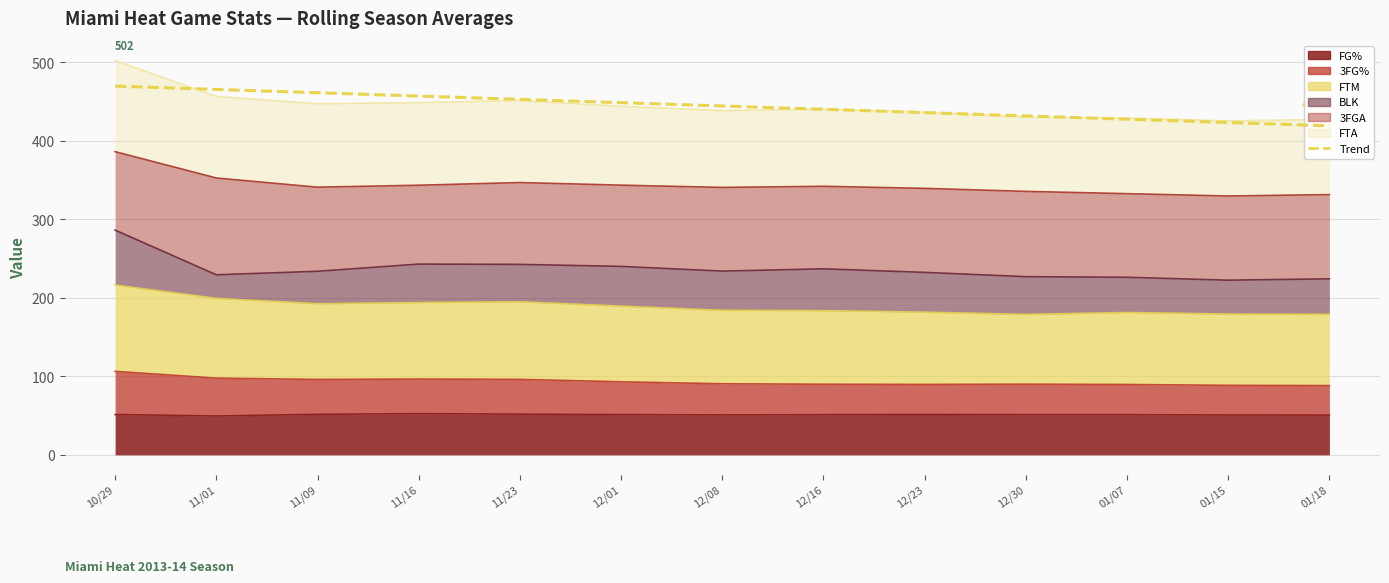

Which has a higher value, 12/08 or 10/29?

10/29